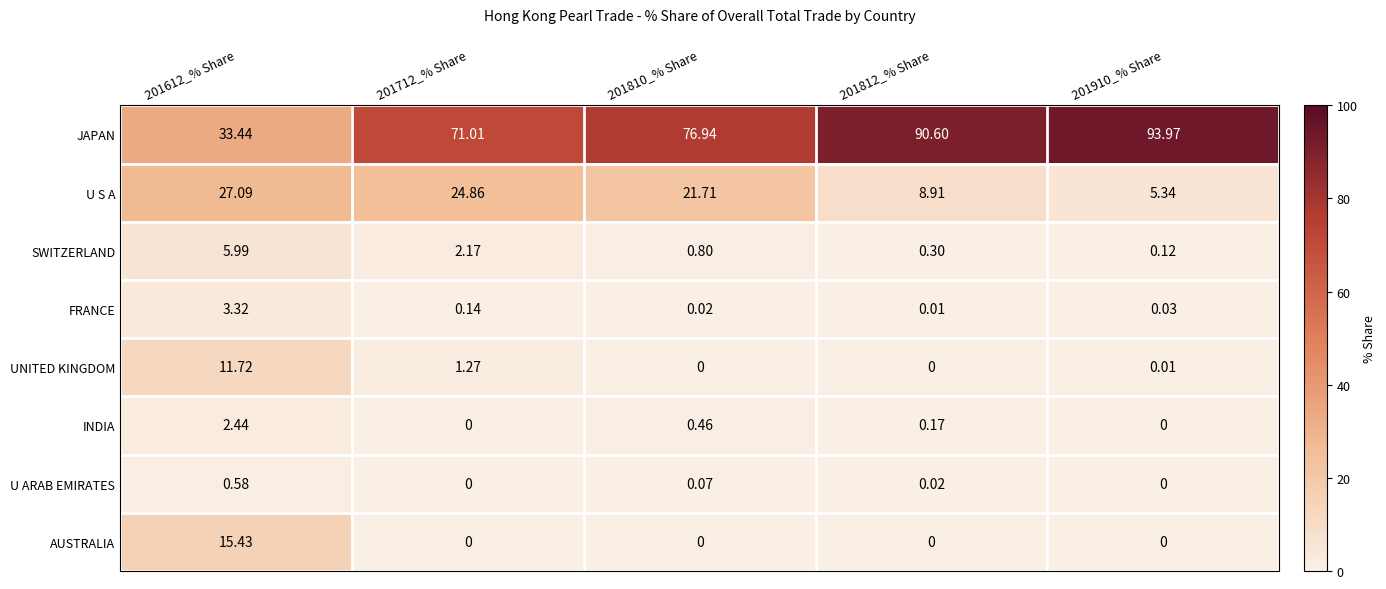

Between 201612_% Share and 201712_% Share, which series saw the biggest shift?

JAPAN